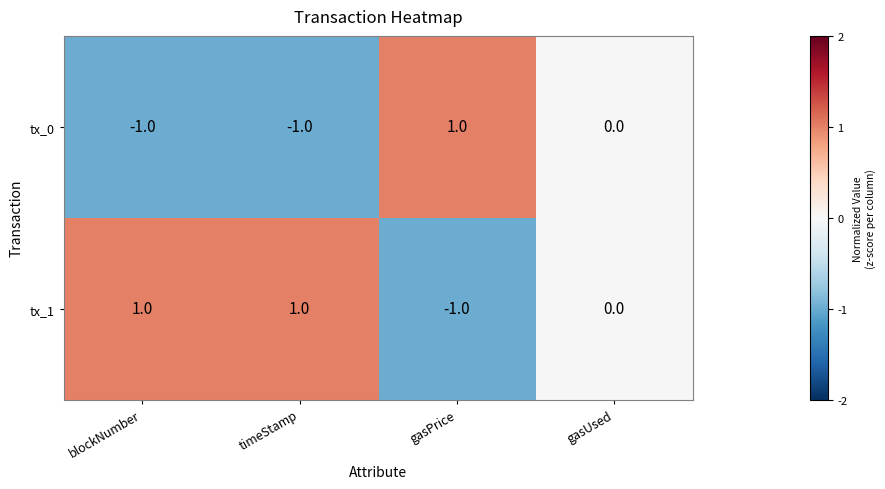

Is the value of tx_0 at gasUsed greater than the value of tx_1 at timeStamp?

No